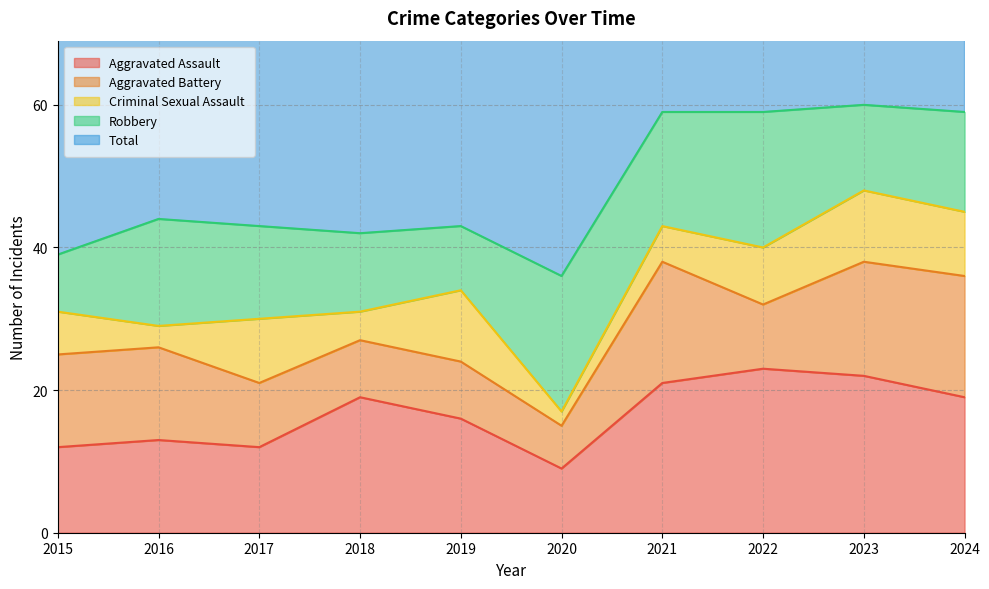

At which label is Robbery closest to 13?

2017